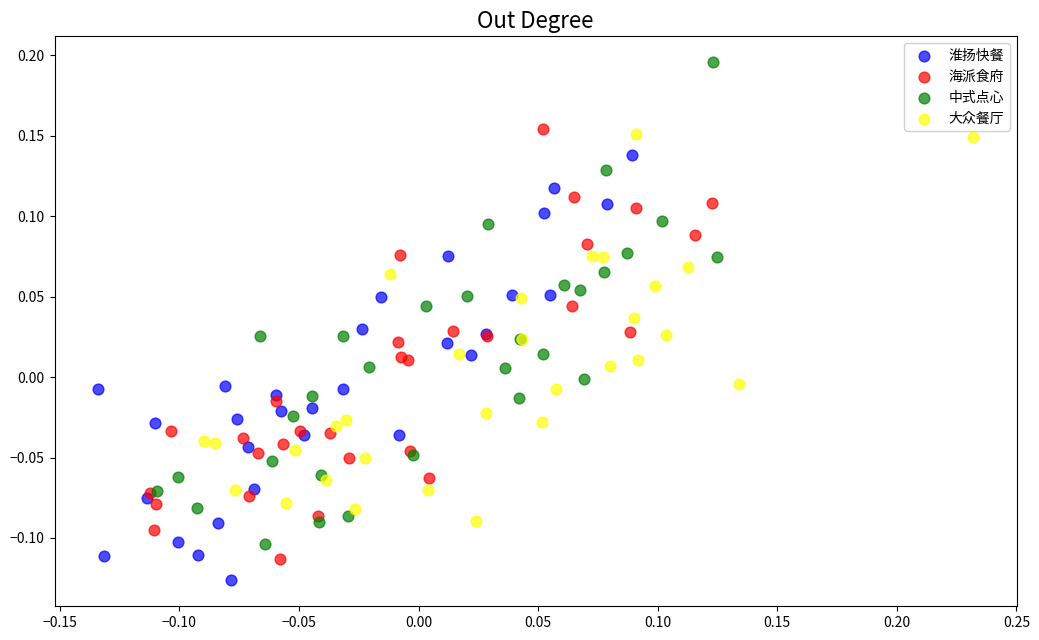

Which series has the largest Y range (max minus min)?

中式点心